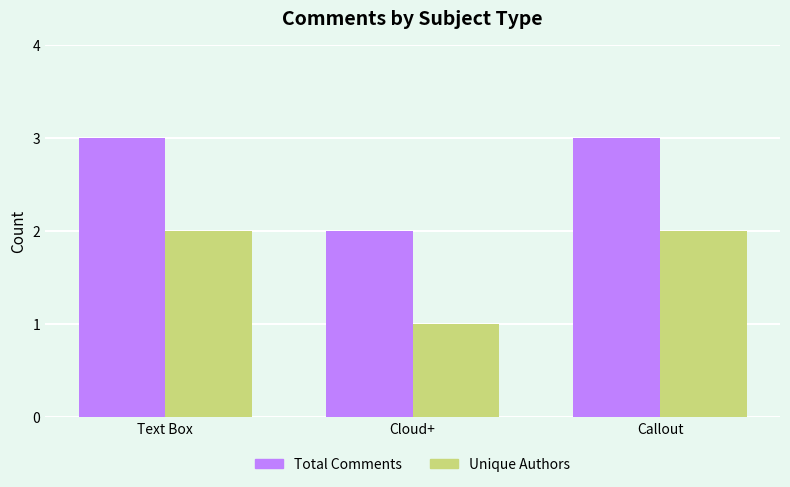

How many categories are shown in the chart?

3